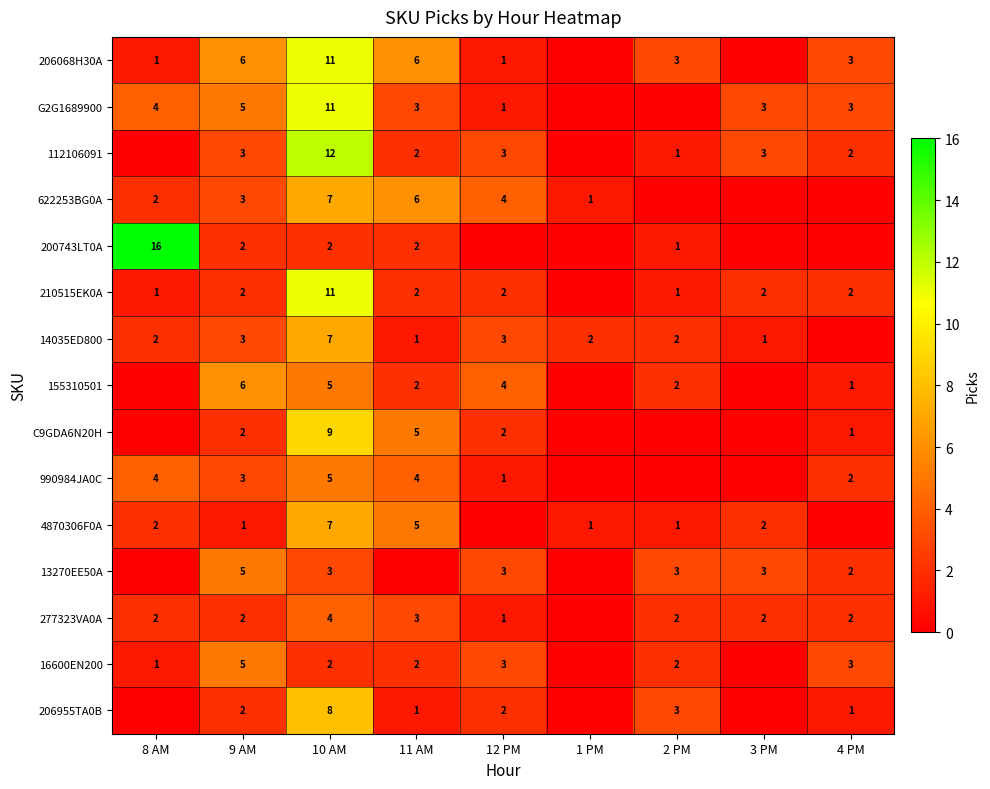

The G2G1689900 series shows 6 at 8 AM. True or false?

False